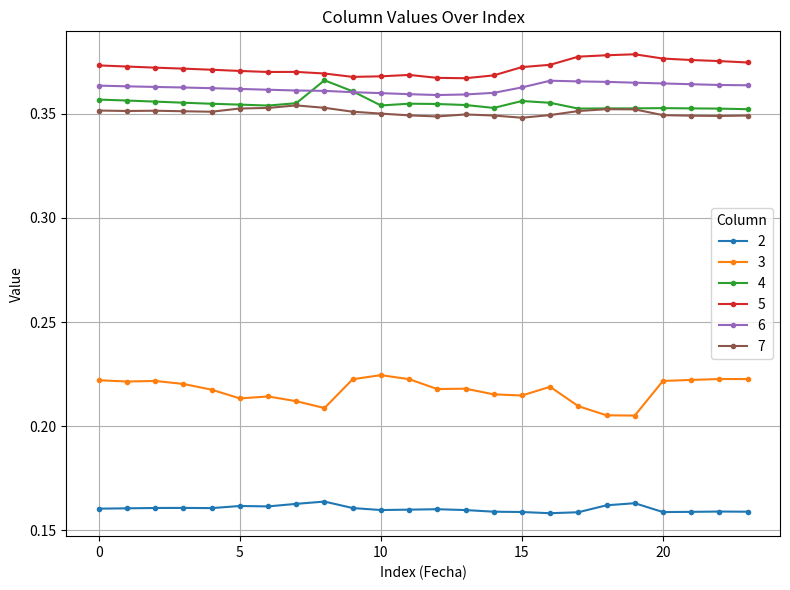

True or false: 5 and 6 cross at least once.

False